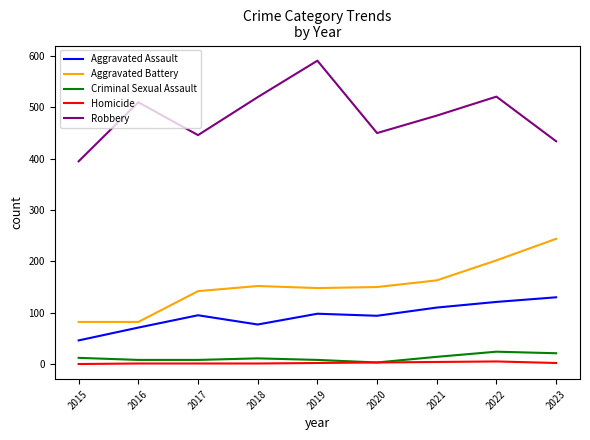

True or false: Aggravated Battery and Criminal Sexual Assault intersect in this chart.

False